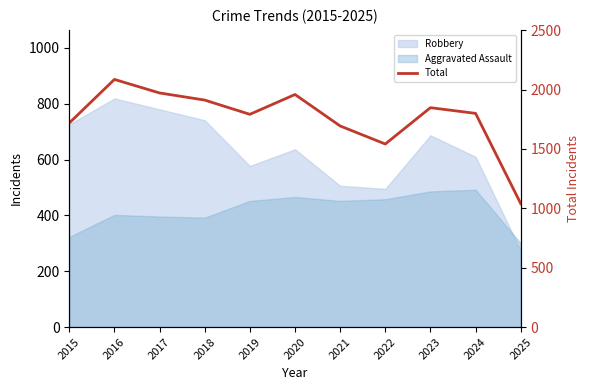

What is the difference between the maximum and minimum values?

1046